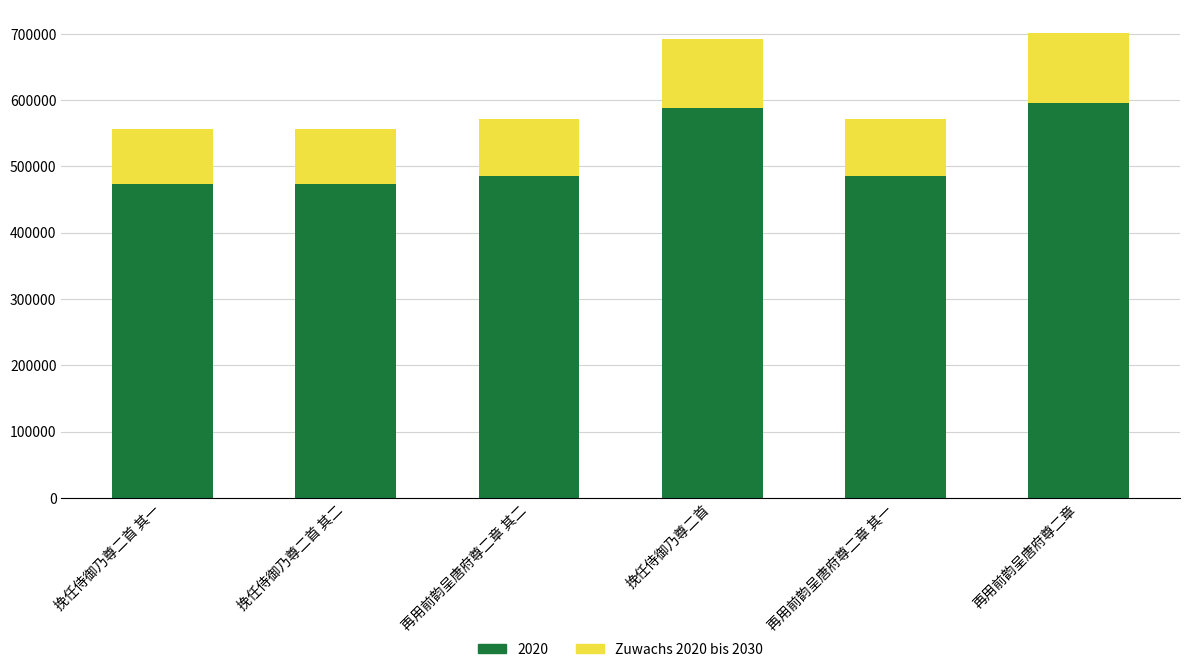

The value of 2020 at 挽任侍御乃尊二首 其二 is 816153.8. True or false?

False